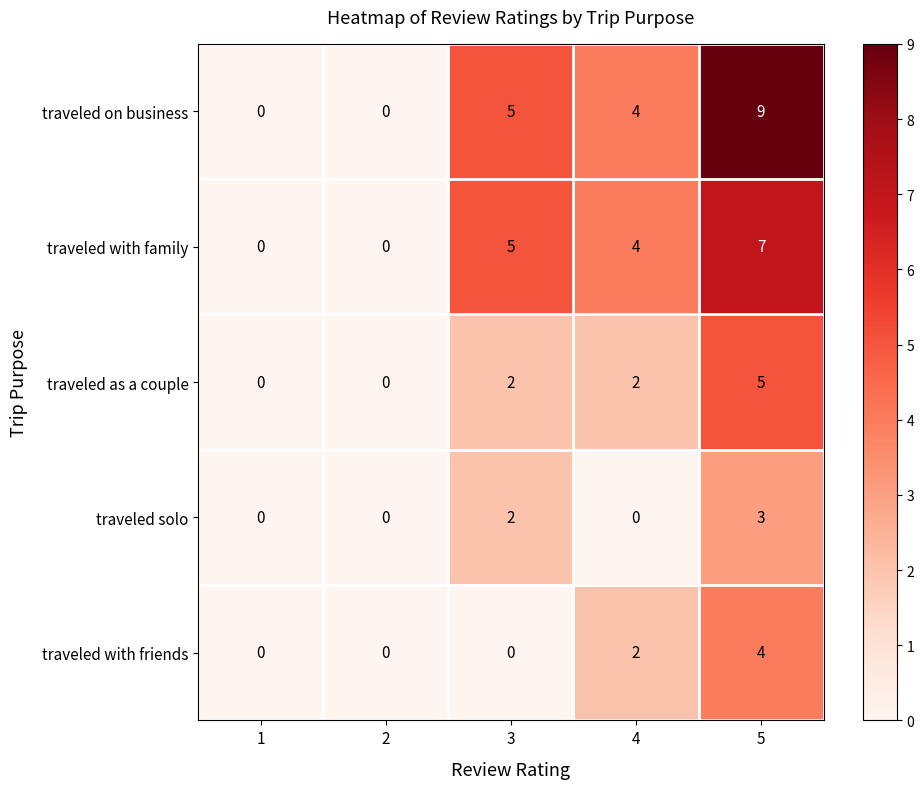

Read the traveled on business value at 4.

4